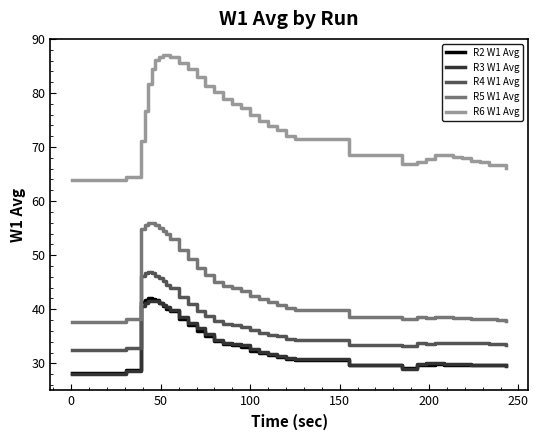

What is the minimum value for R5 W1 Avg?

37.7